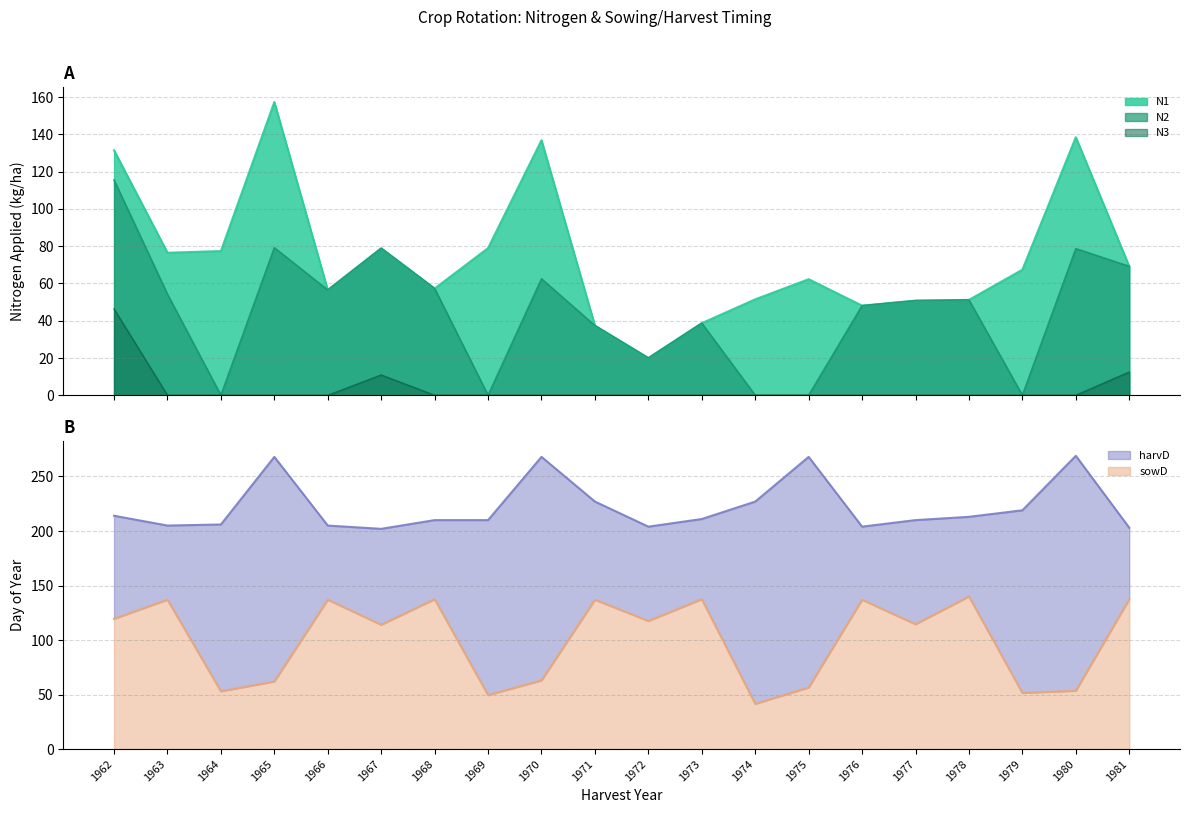

The N3 series shows 16.4 at 1979. True or false?

False